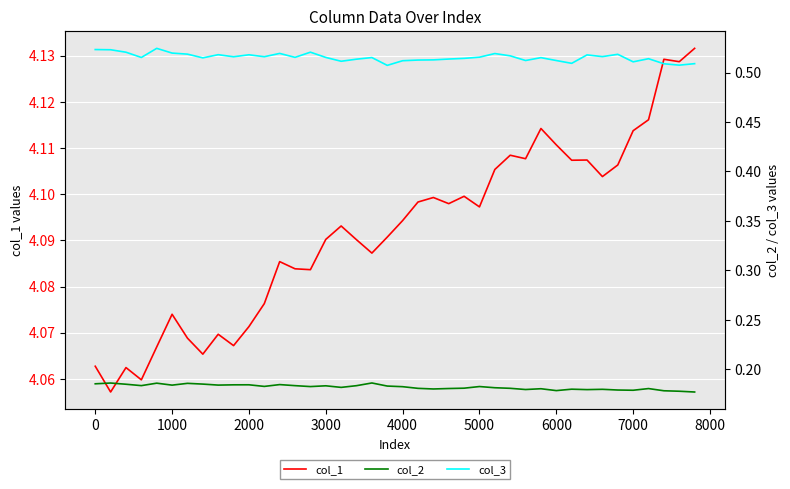

True or false: col_1 has a value of 6.4 at 7000.

False